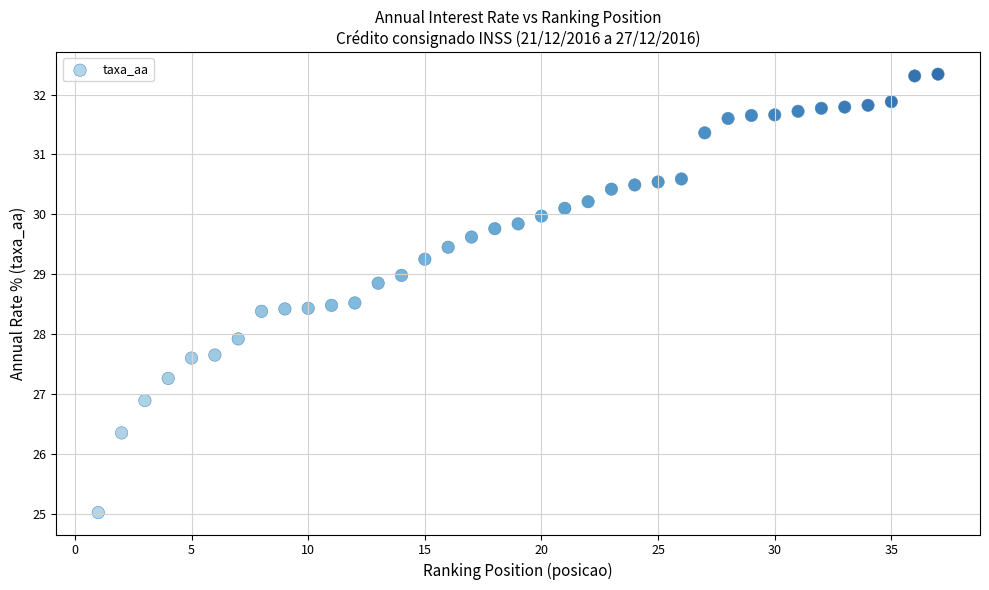

What is the range of X values (max minus min)?

36.0